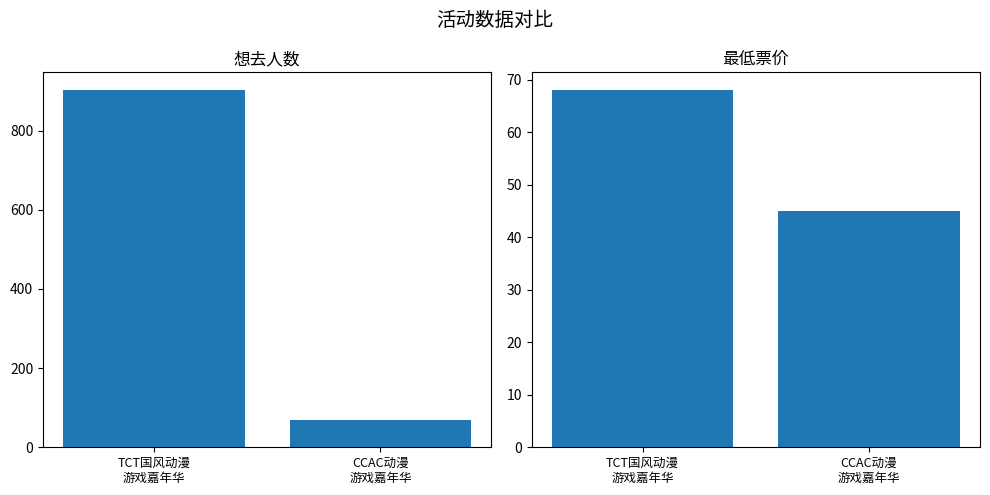

True or false: 想去人数 has a value of 113 at CCAC动漫
游戏嘉年华.

False